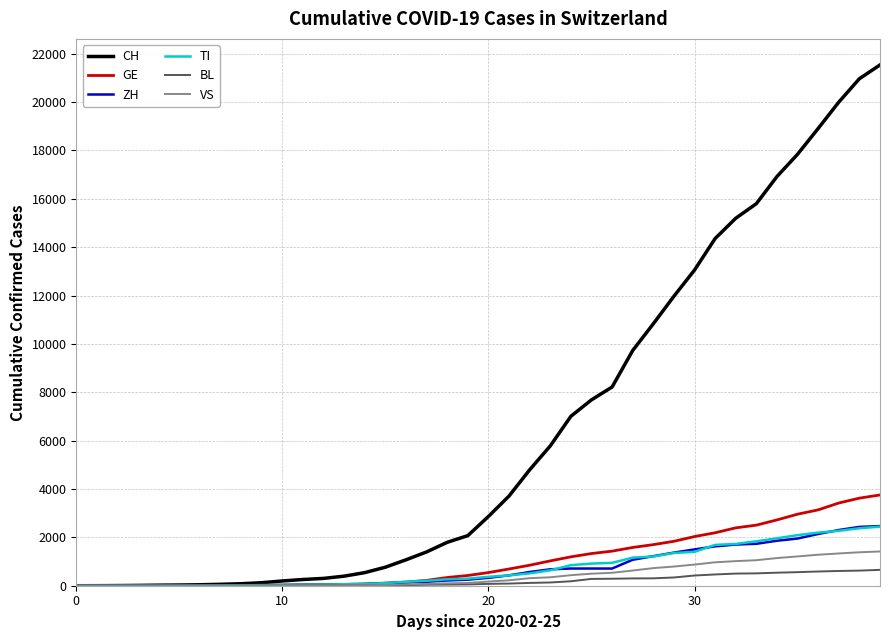

Which series has the largest total across all categories?

CH